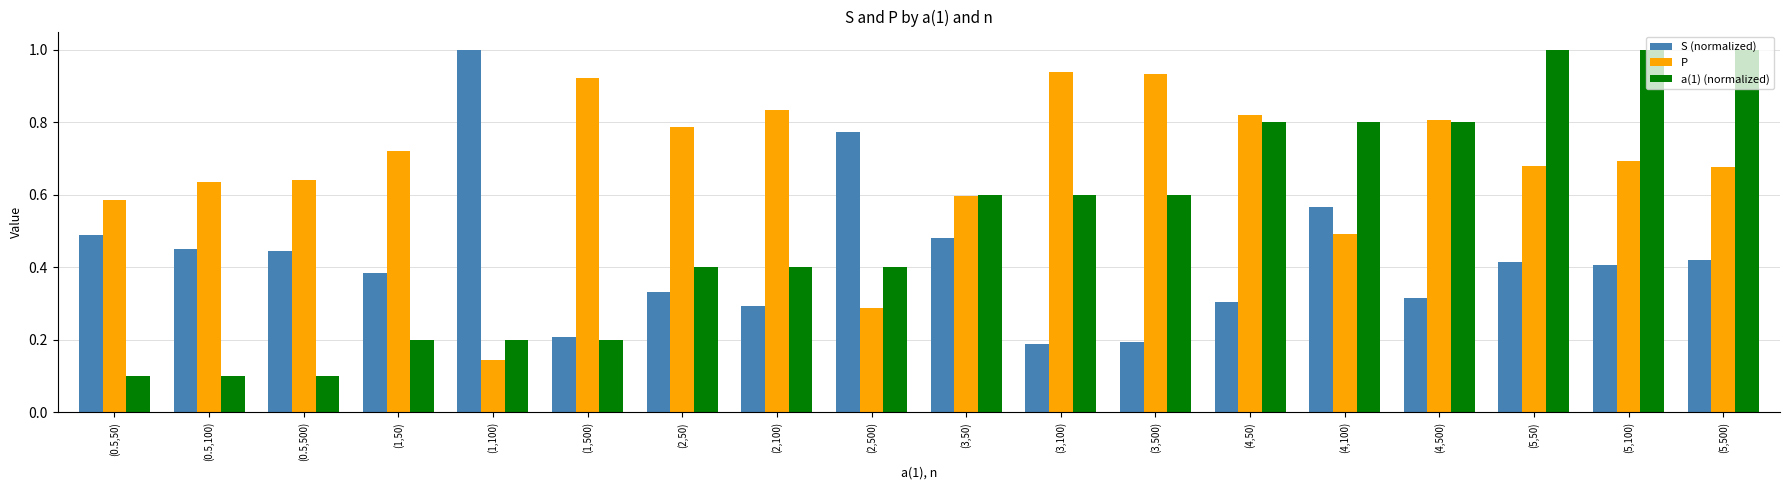

Rank the series at (2,100) from lowest to highest value.

S (normalized), a(1) (normalized), P